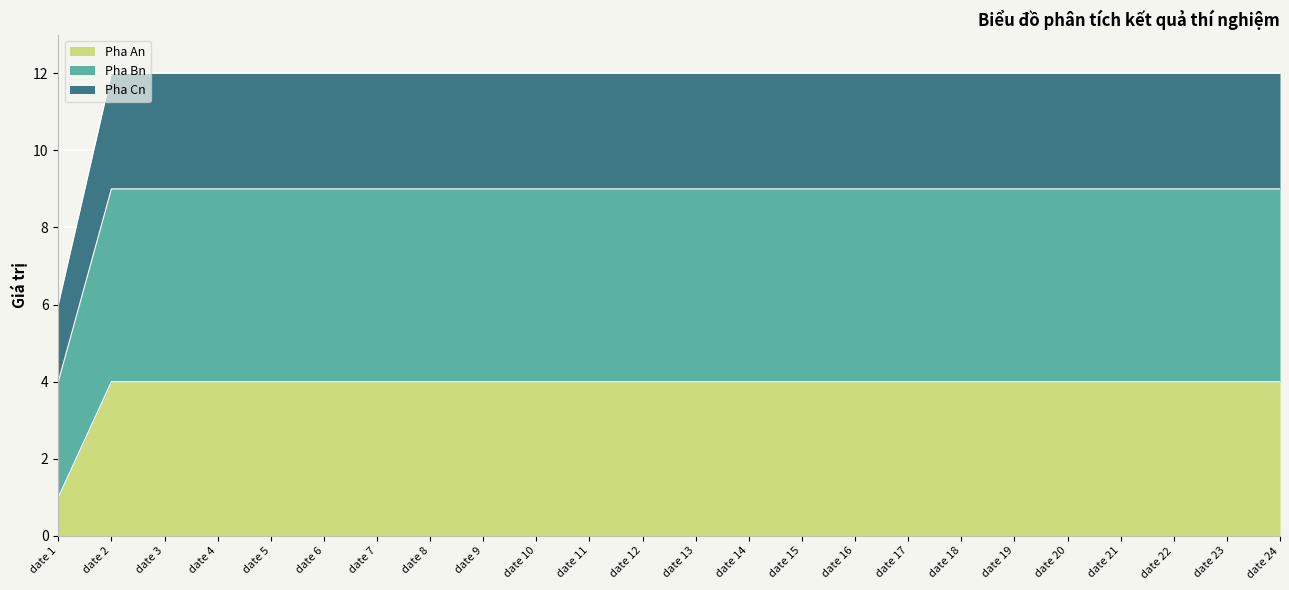

What is the total value across all series at date 8?

12